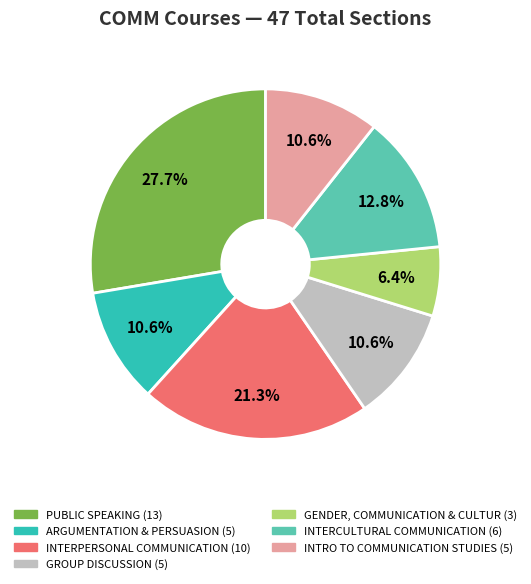

To the nearest percent, what is the difference between the INTERPERSONAL COMMUNICATION and GENDER, COMMUNICATION & CULTUR slice percentages?

15%